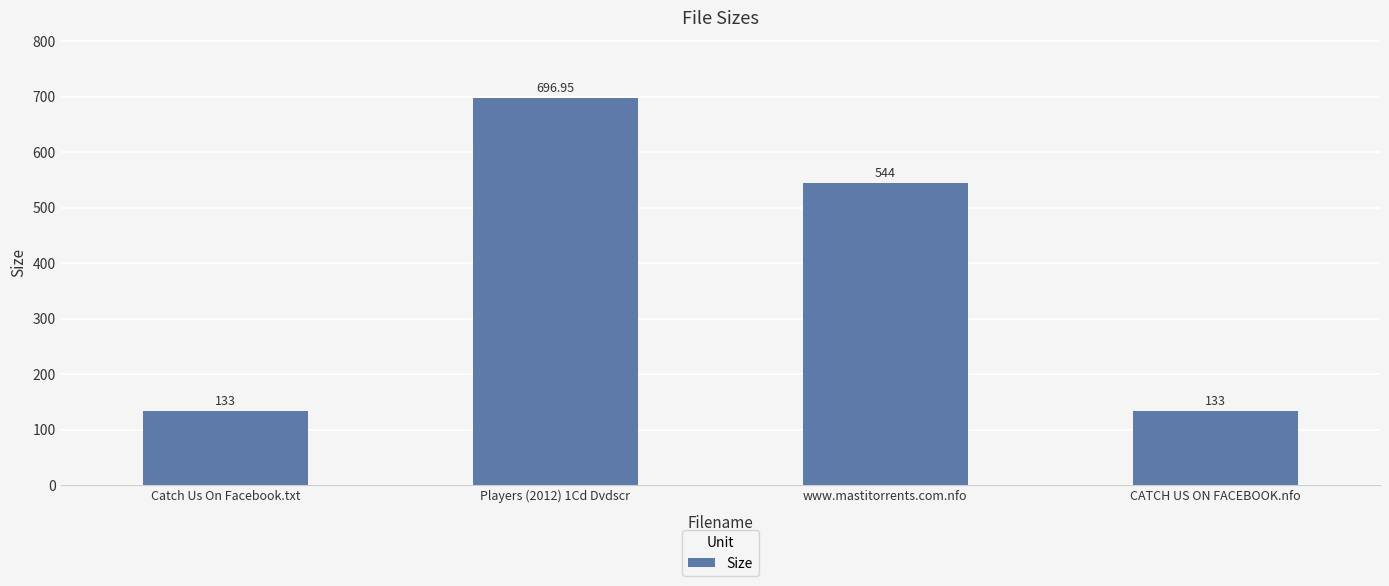

What is the average value?

376.7